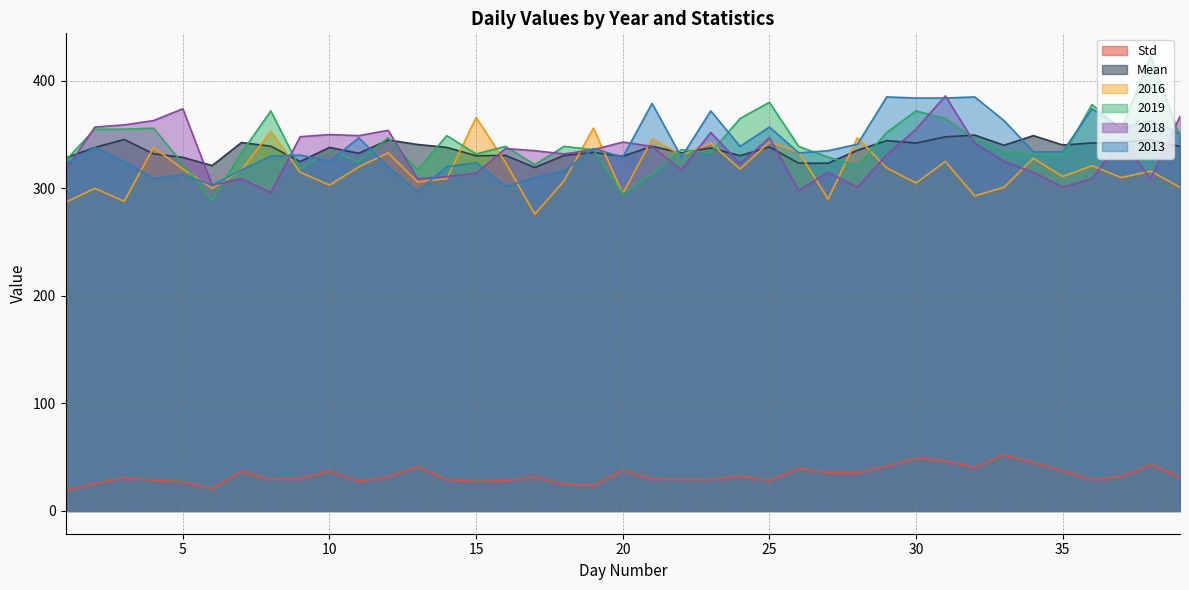

Which has a higher value, 14 or 38?

38